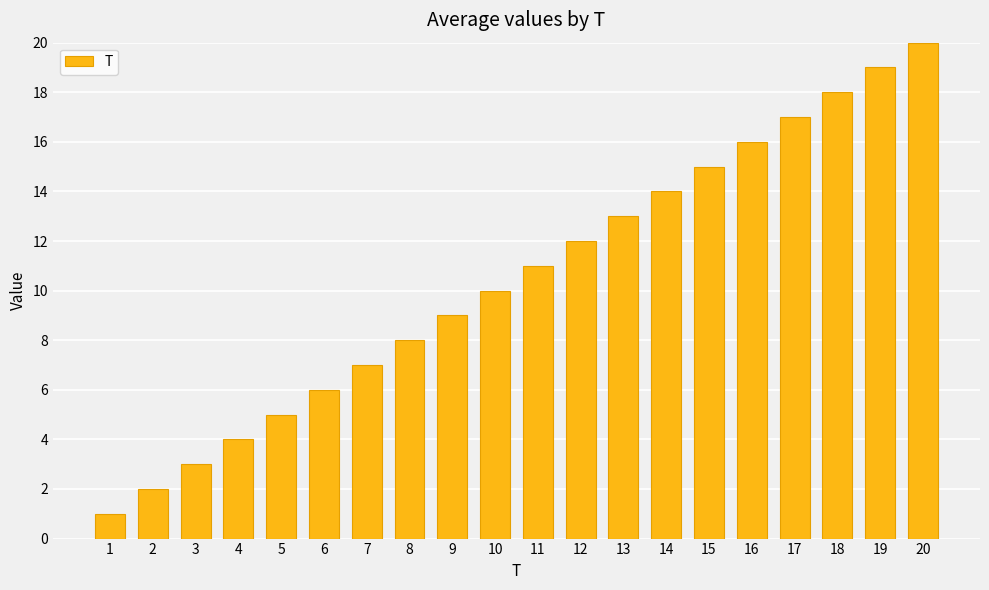

Approximately how many times larger is the value at 3 compared to 13?

0.2